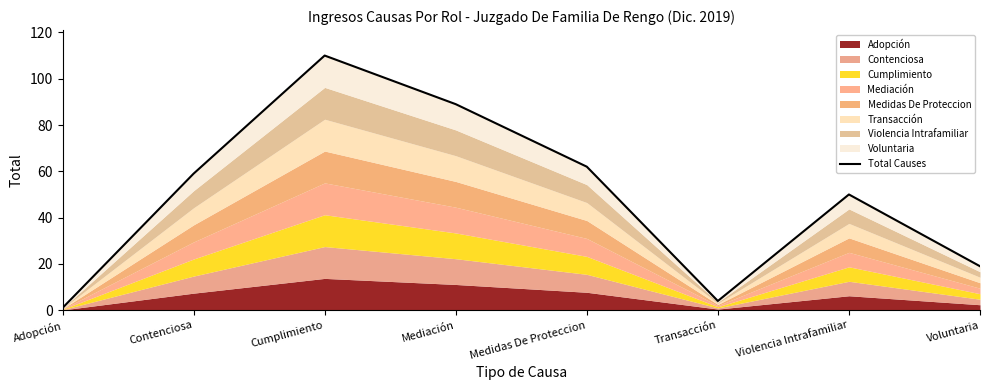

What is the change in value from Medidas De Proteccion to Transacción?

-58